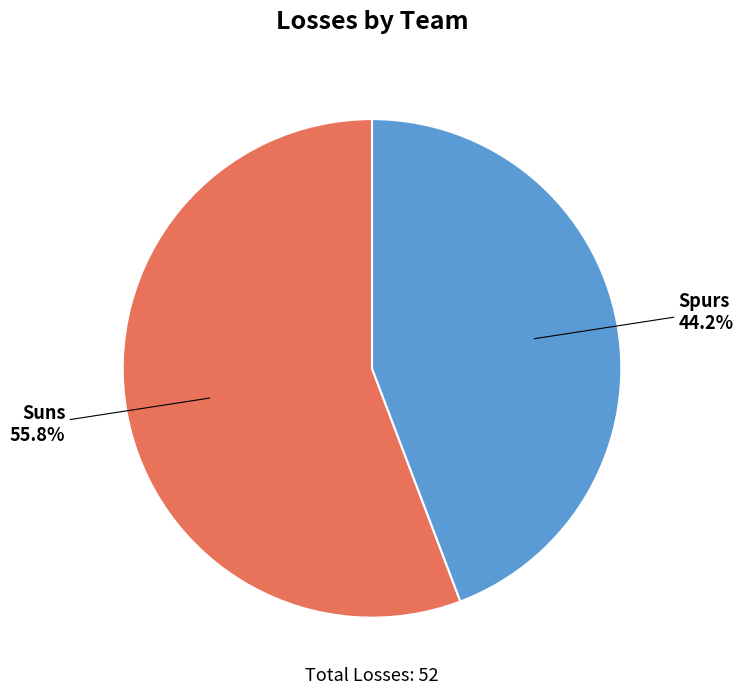

Approximately how many times larger is the value at Spurs compared to Suns?

0.8